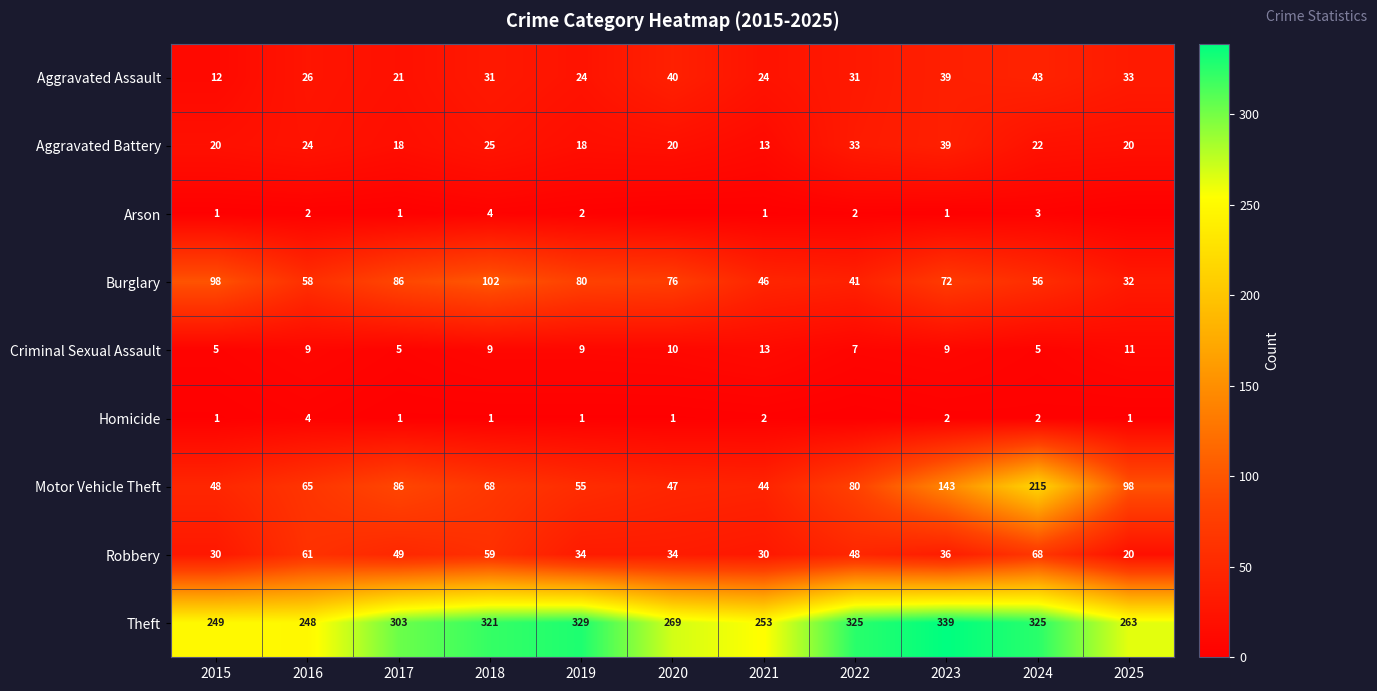

At 2018, list the series in order from smallest to largest.

Homicide, Arson, Criminal Sexual Assault, Aggravated Battery, Aggravated Assault, Robbery, Motor Vehicle Theft, Burglary, Theft